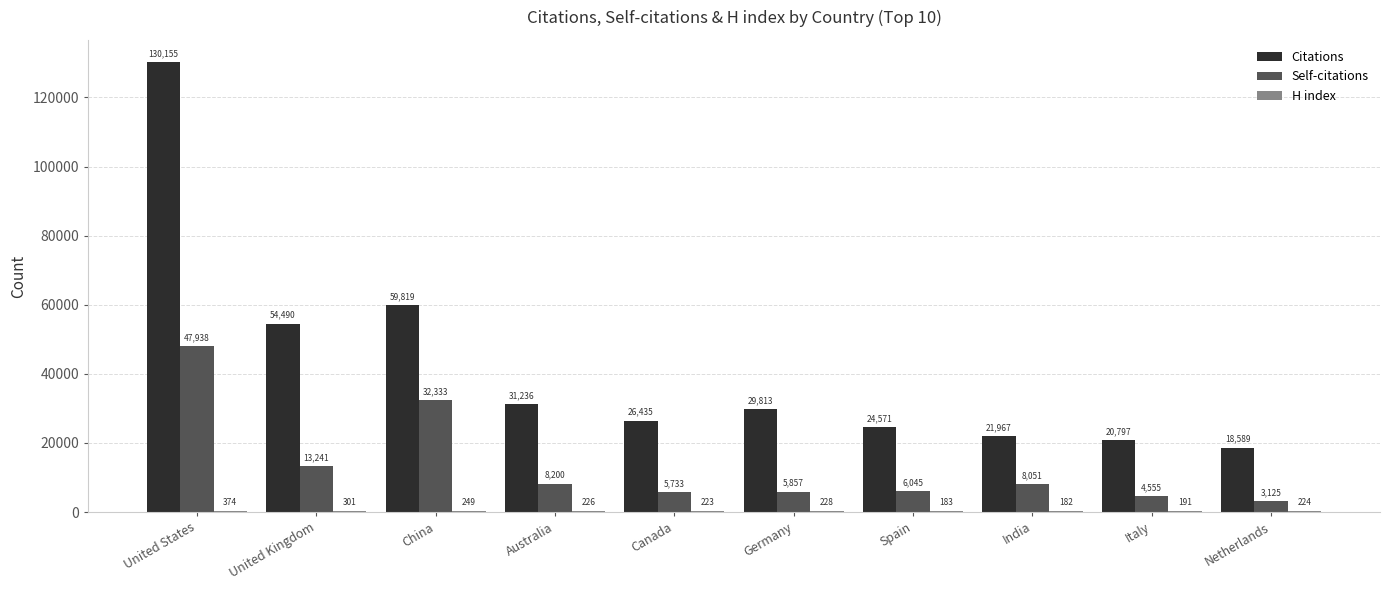

What is the sum of all Self-citations values?

135078